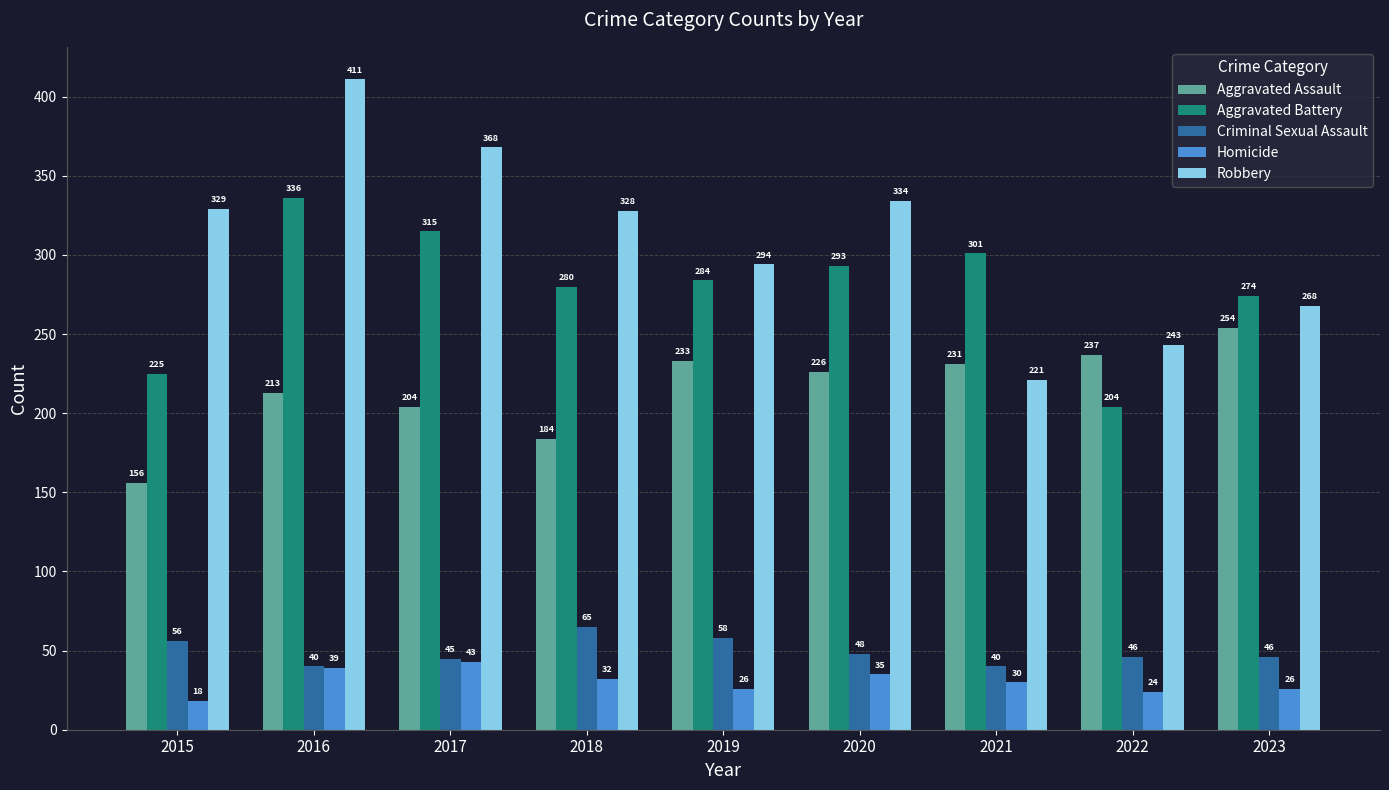

What is the difference between the Robbery values at 2021 and 2020?

113